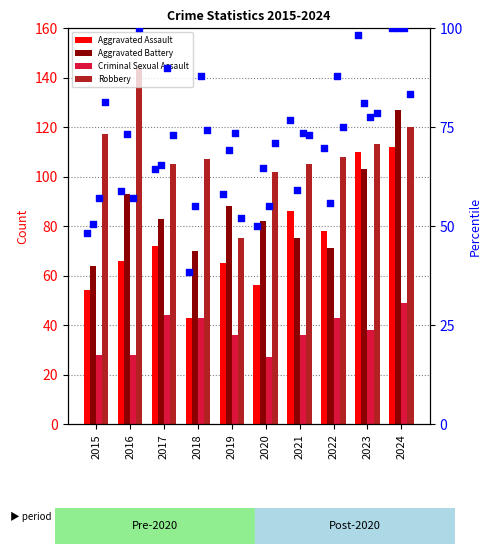

Which series has the widest spread of Y values?

Aggravated Assault